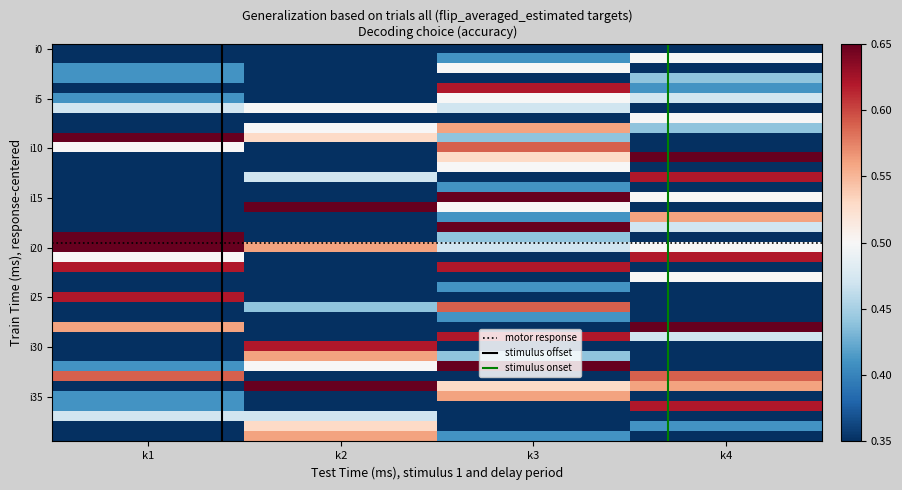

Which category has the lowest value across all series?

k1